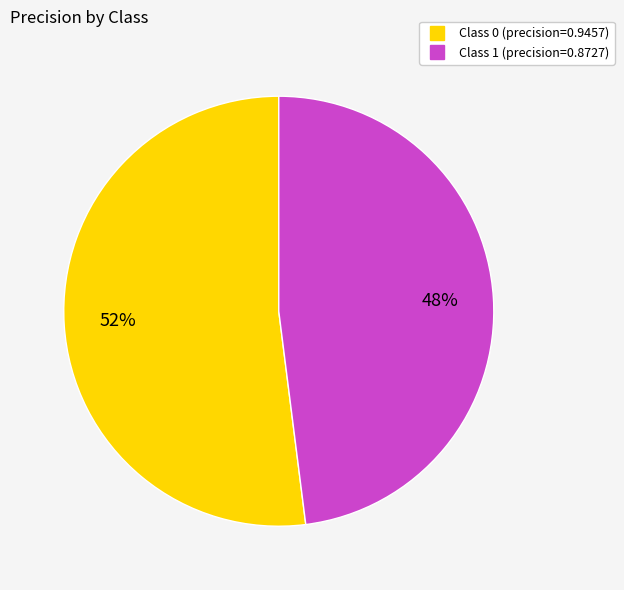

To the nearest percent, what is the difference between the largest and smallest slice percentages?

4%